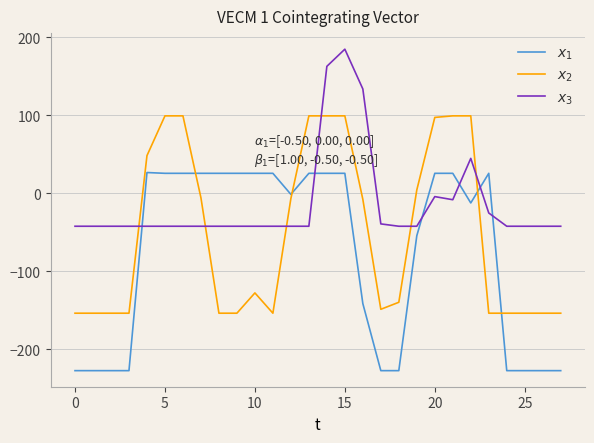

What is the smallest value displayed?

-227.3